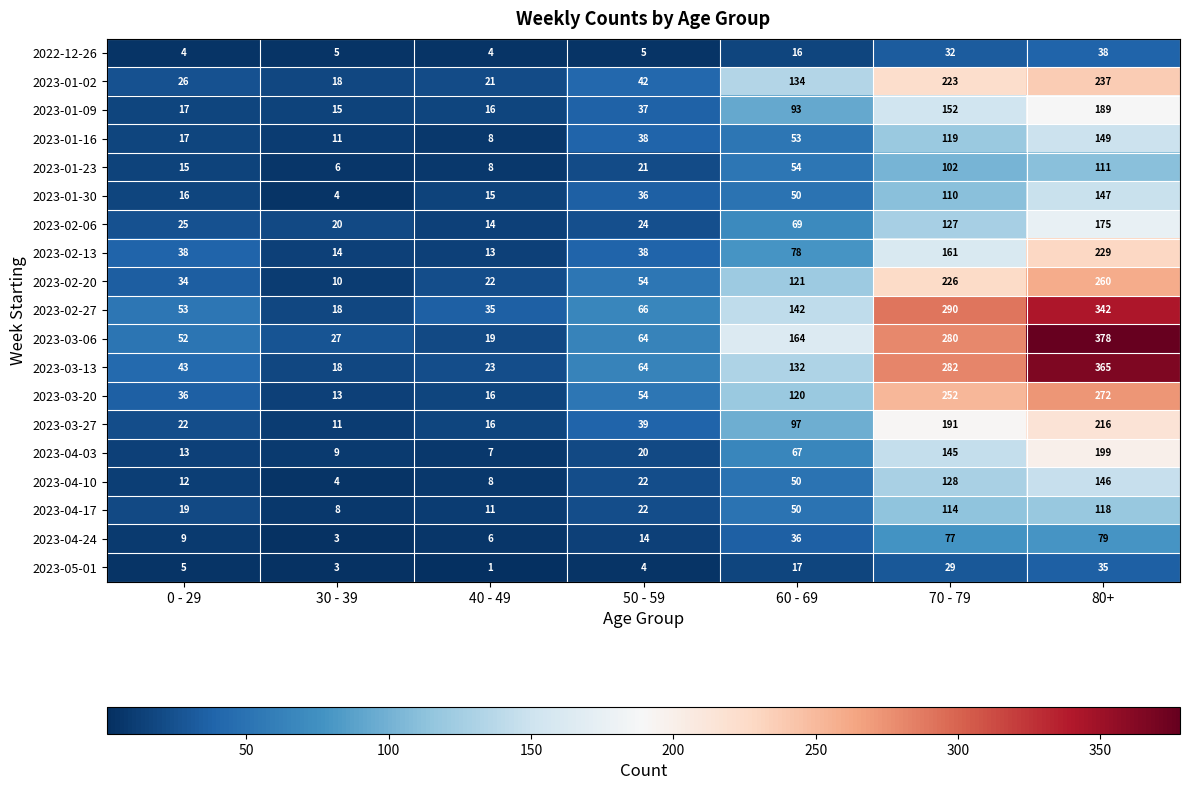

What is the spread (max minus min) of values at 50 - 59?

62